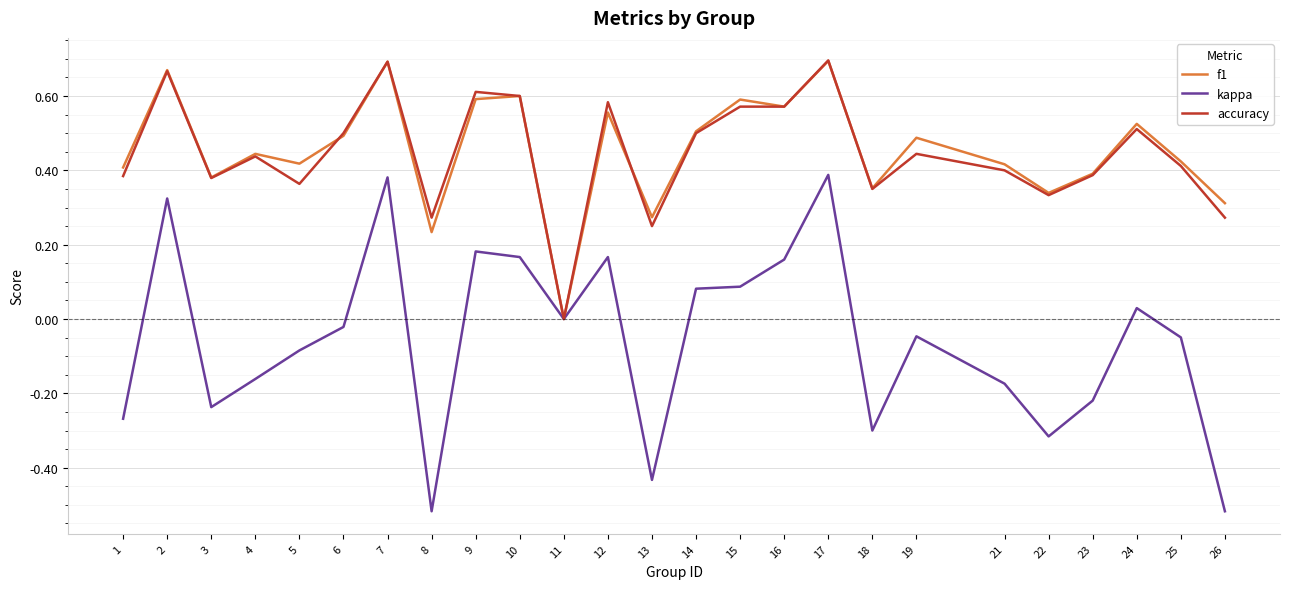

At which label does accuracy reach its minimum?

11